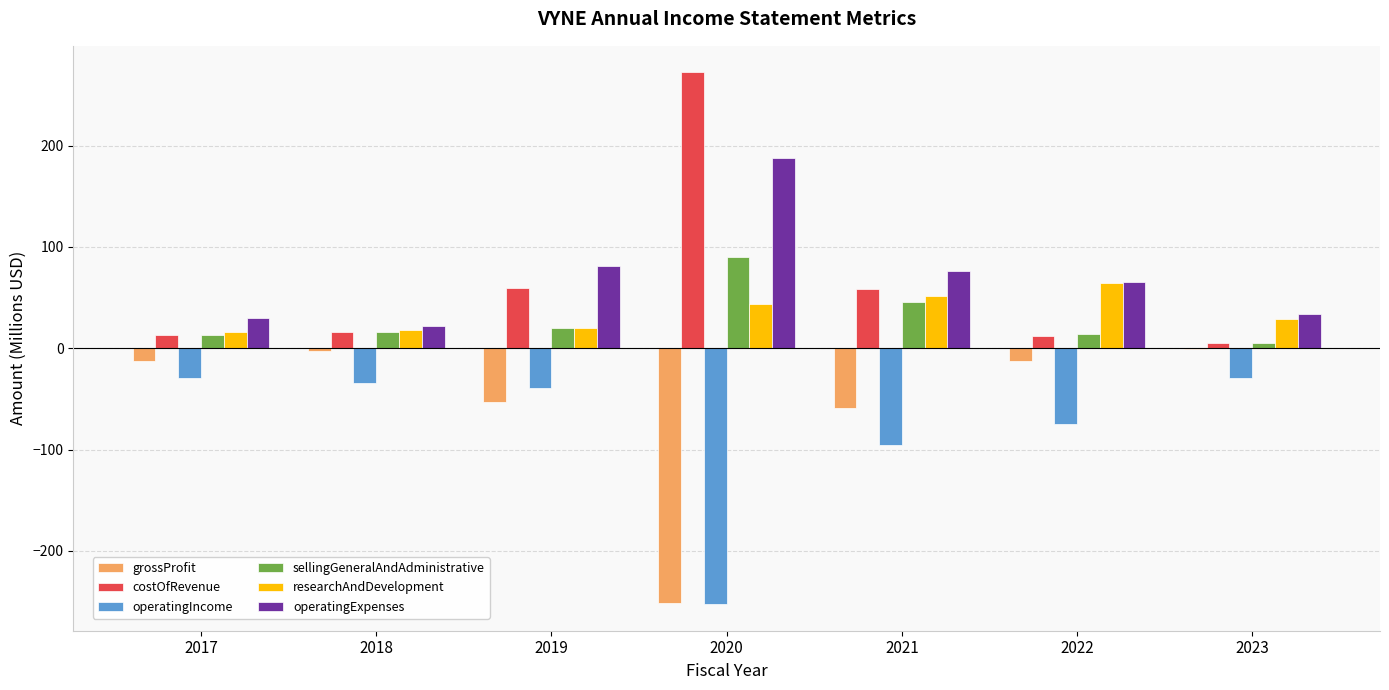

What is the sum of all operatingIncome values?

-555.4